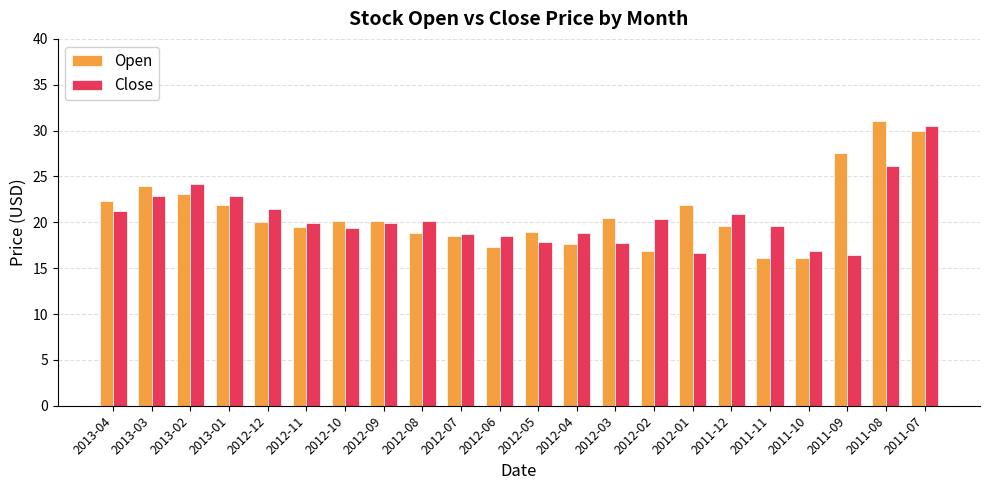

What is the label of the 10th bar from the left?

2012-07